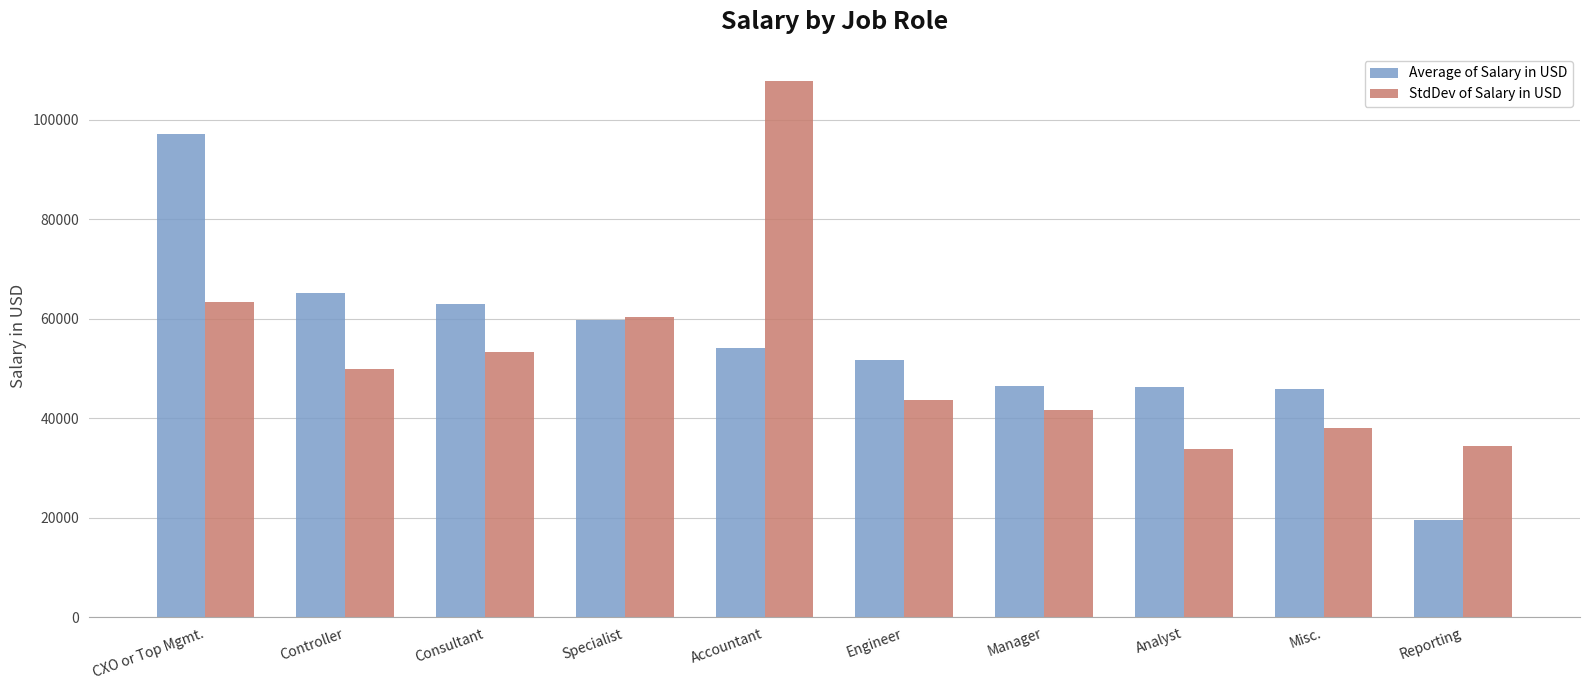

Which series has the largest range (max minus min)?

Average of Salary in USD